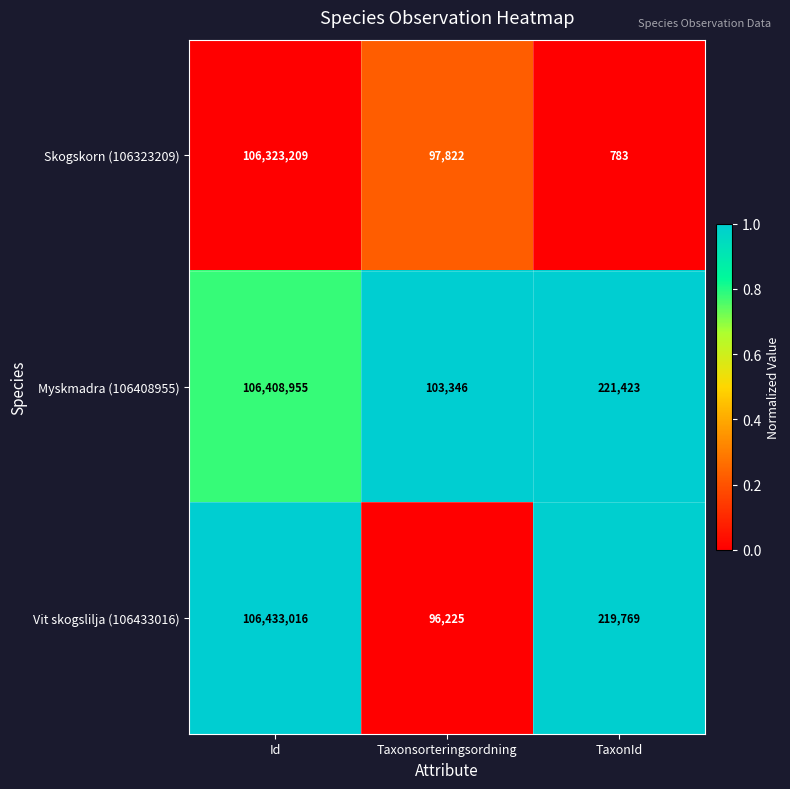

Which series has the largest total across all categories?

Vit skogslilja (106433016)